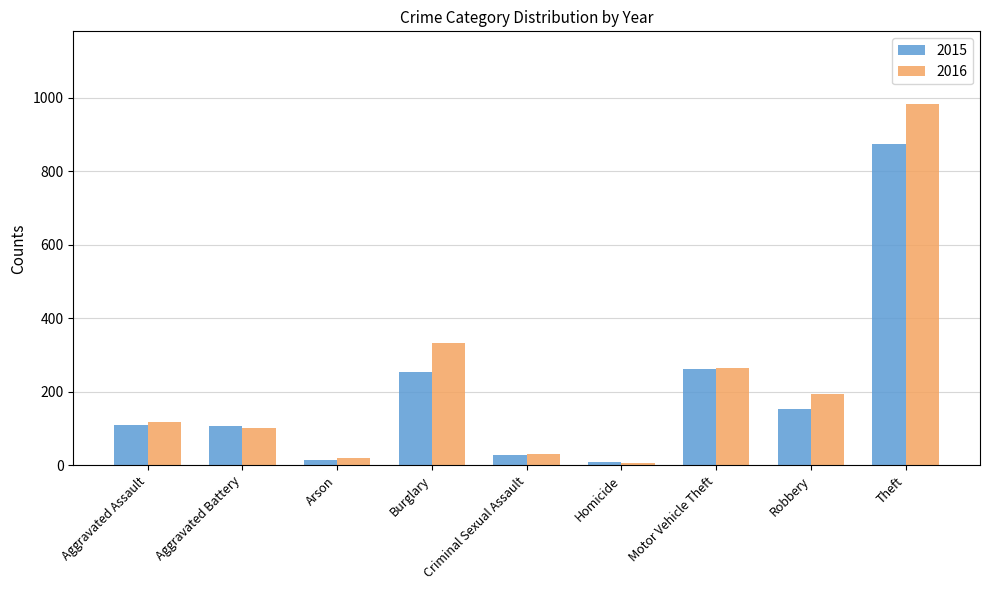

What is the lowest value of the 2015 series?

9